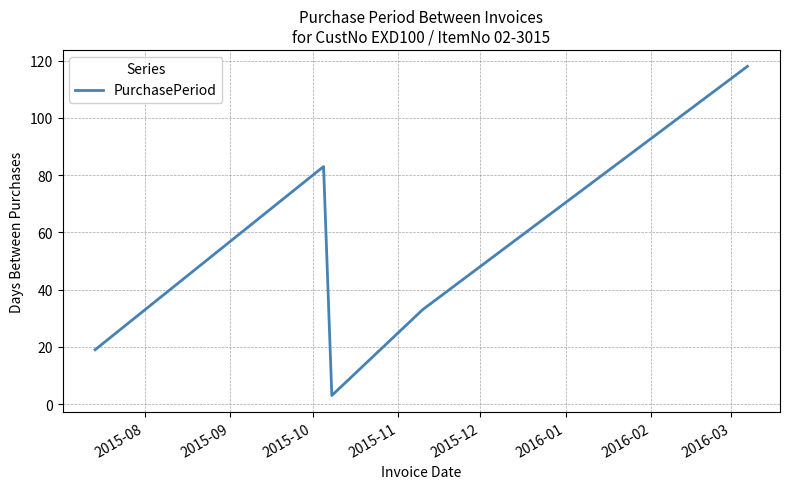

What is the greatest value displayed?

118